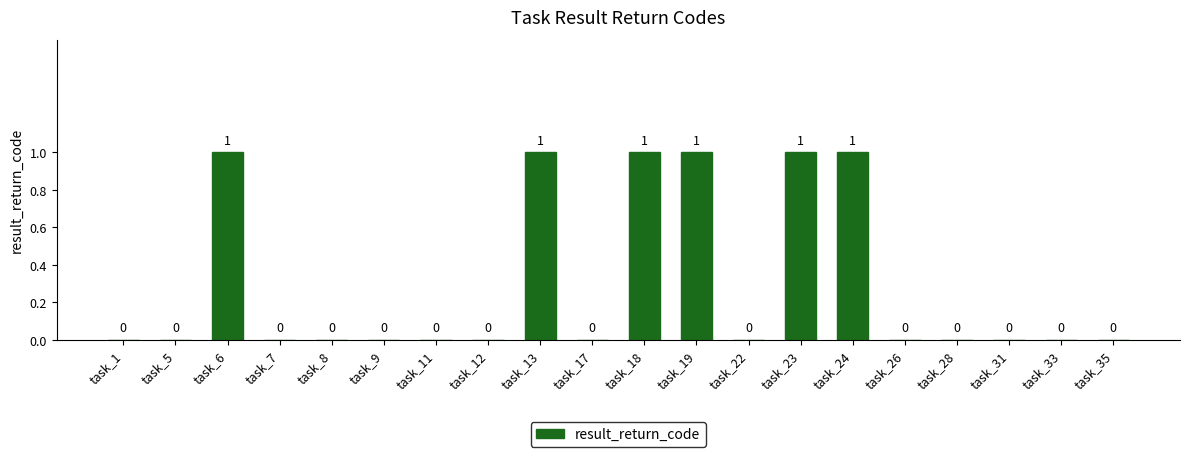

What is the approximate value at task_23?

1